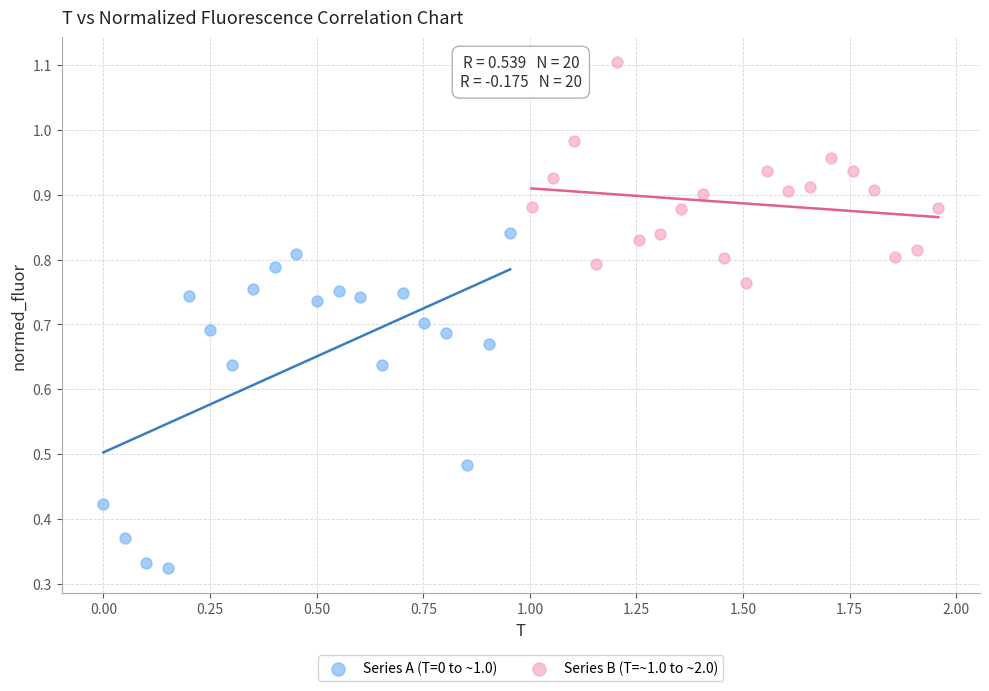

Which series contains the lowest Y value?

Series A (T=0 to ~1.0)